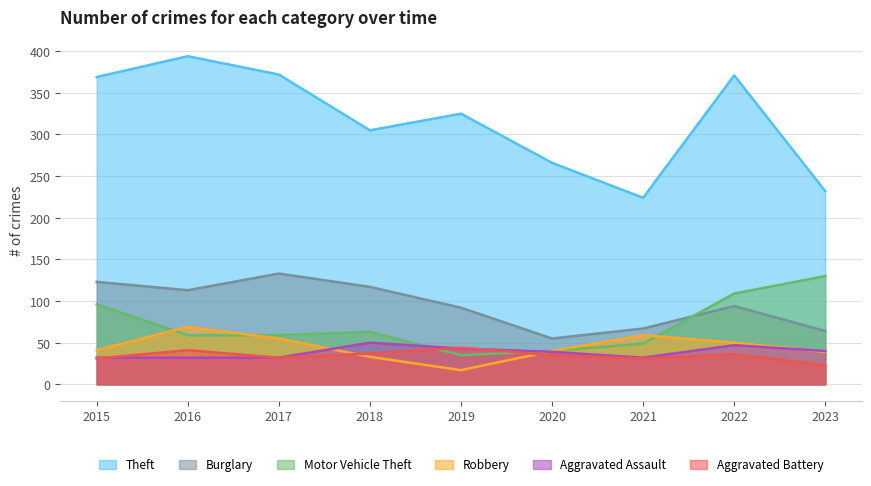

At which category is the sum across all series the highest?

2016